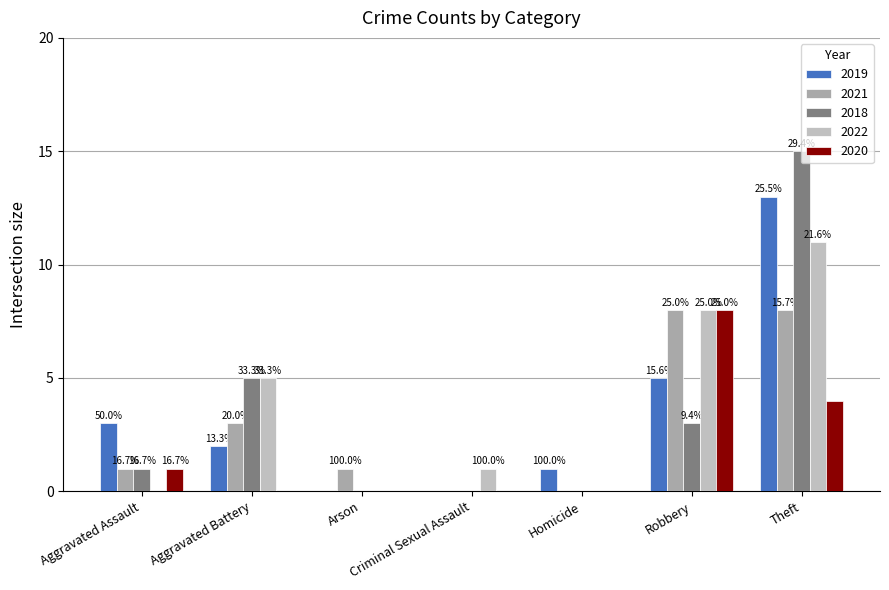

At which category does the chart reach its minimum across all series?

Arson